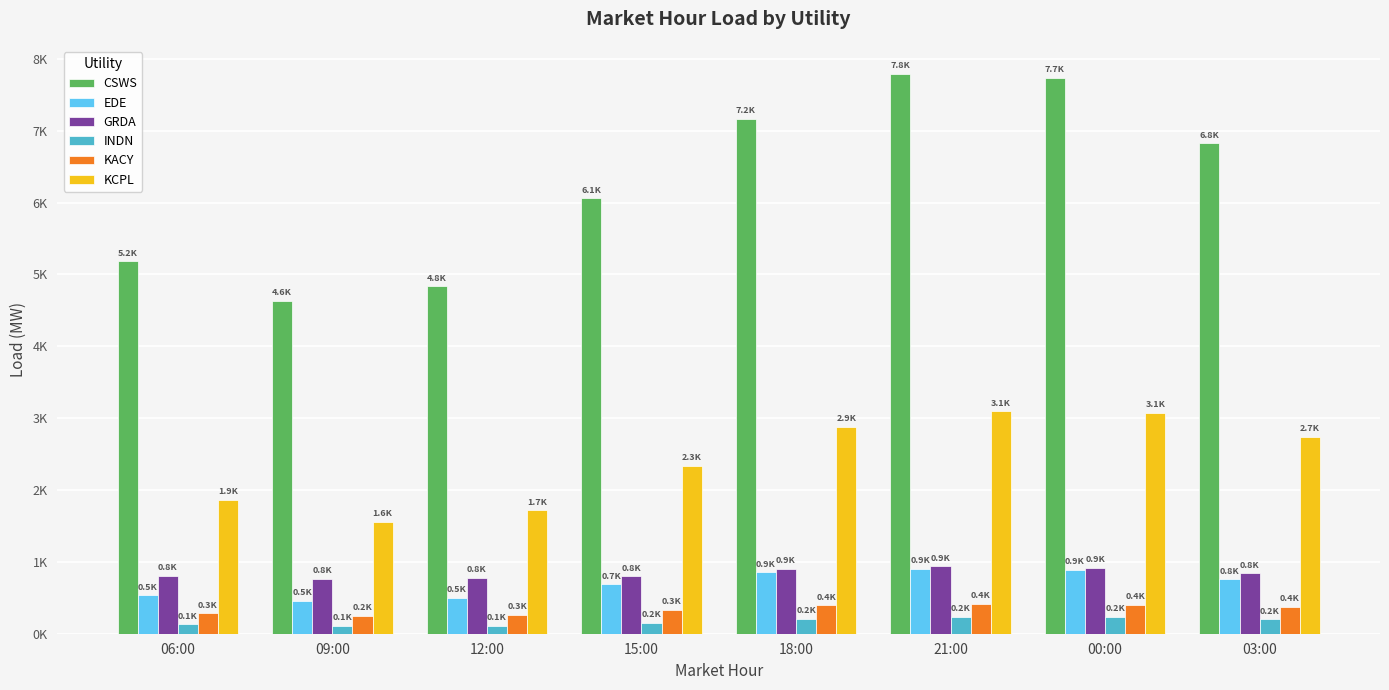

What is the difference between the highest and lowest values at 06:00?

5051.7